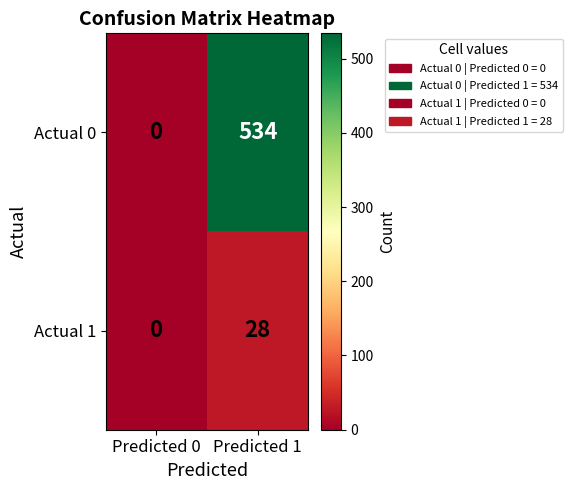

What is the sum of all Actual 1 values?

28